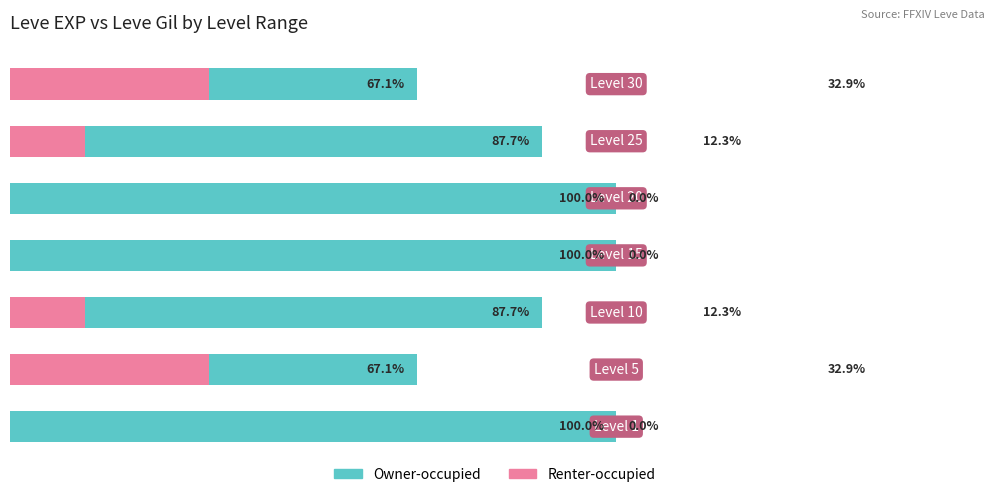

Rank the series at 20 from lowest to highest value.

Renter-occupied, Owner-occupied